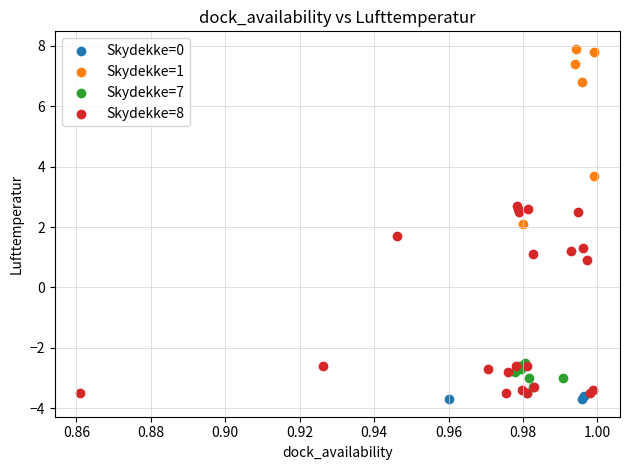

Which series reaches the maximum Y coordinate?

Skydekke=1